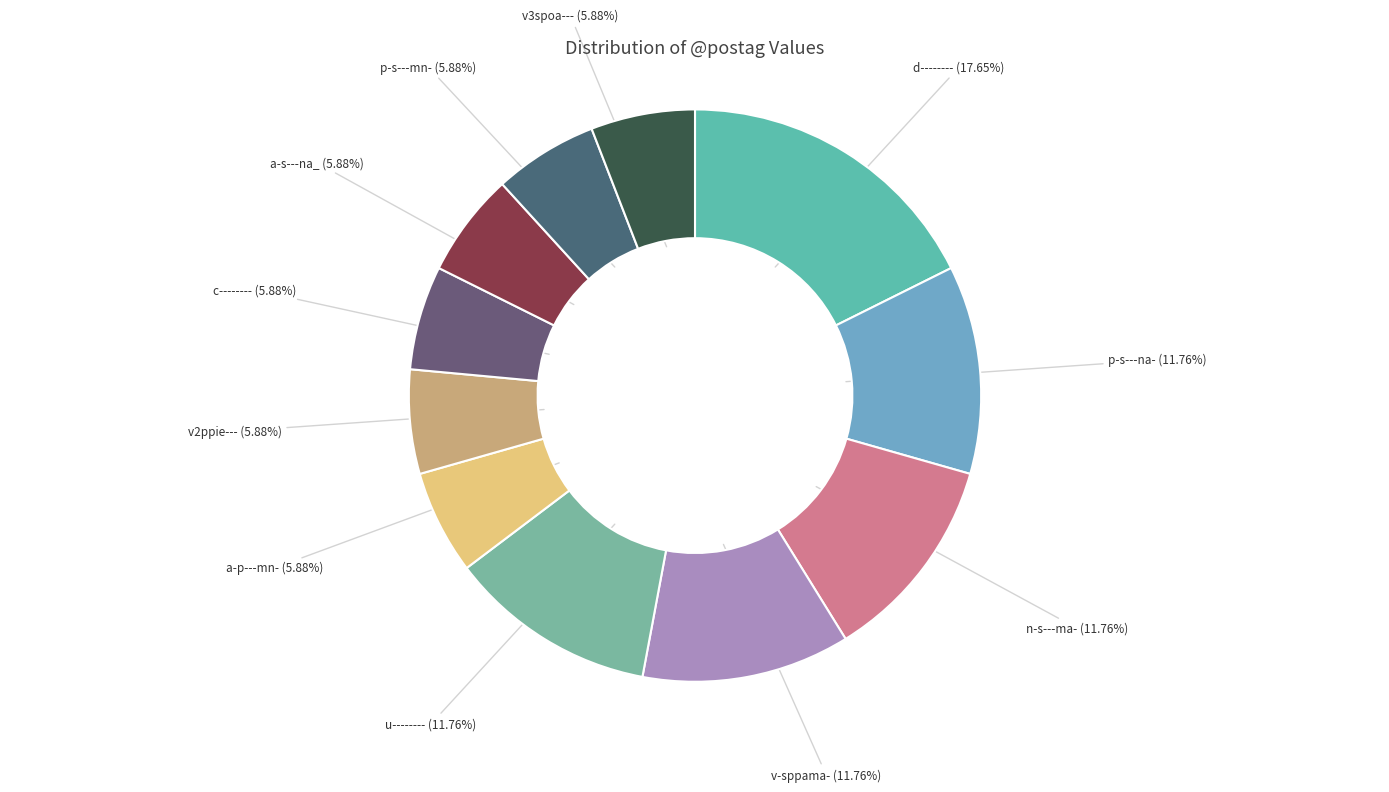

How many segments does this pie chart have?

11